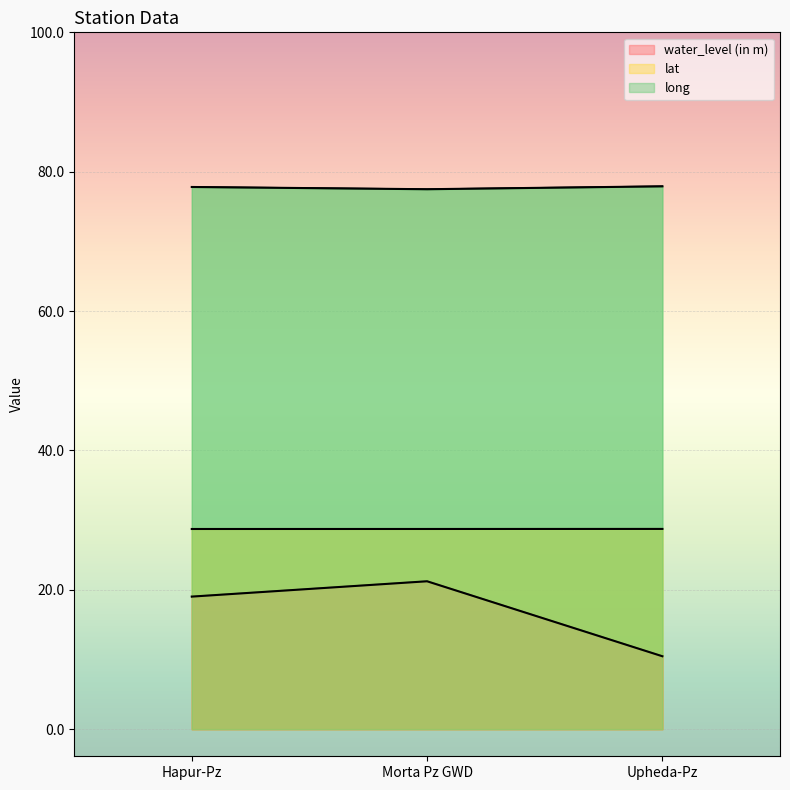

What is the highest value of the lat series?

28.7